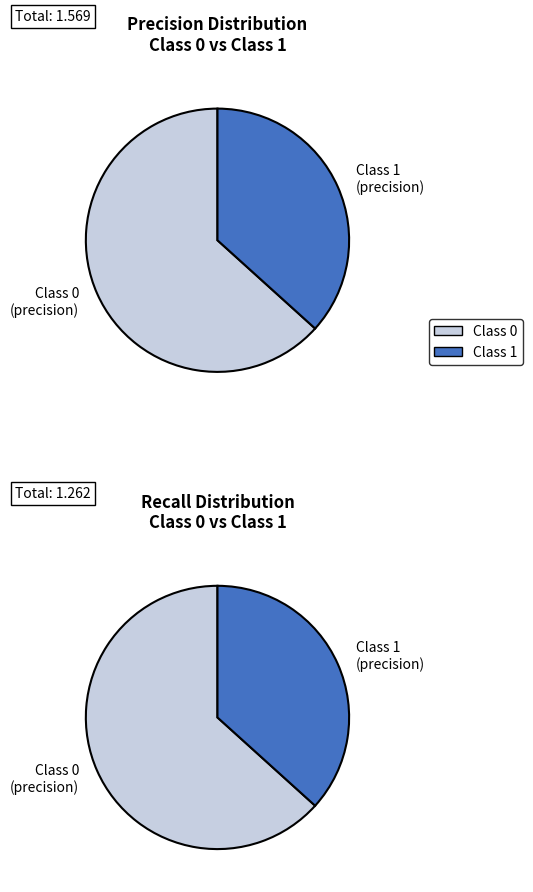

Which category has the smallest portion of the pie?

1